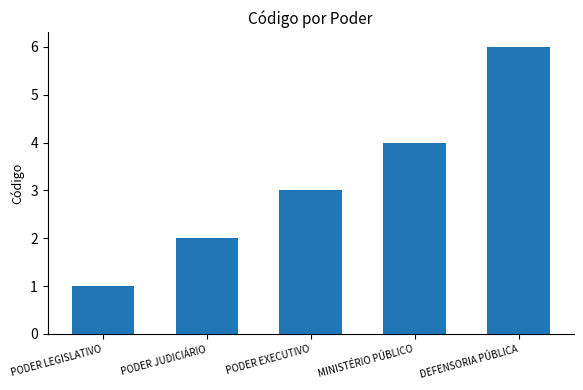

What is the difference between the second highest and second lowest values?

2